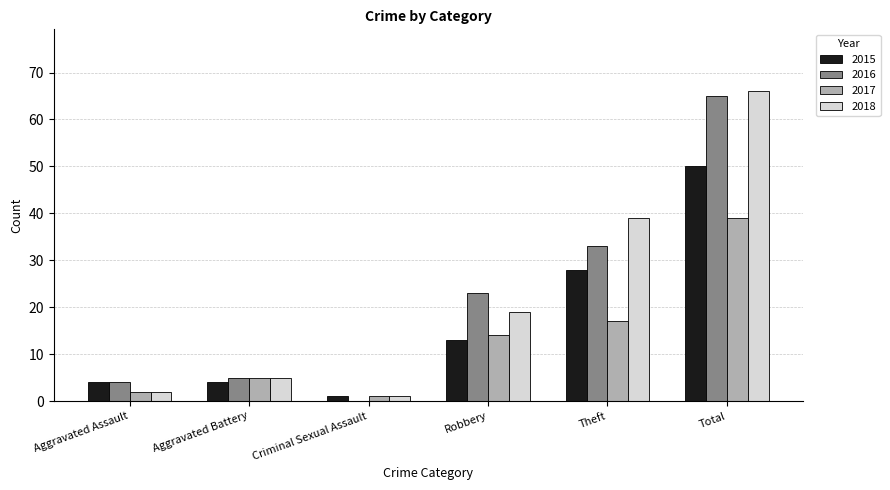

Is the value of 2017 at Criminal Sexual Assault greater than the value of 2015 at Aggravated Assault?

No